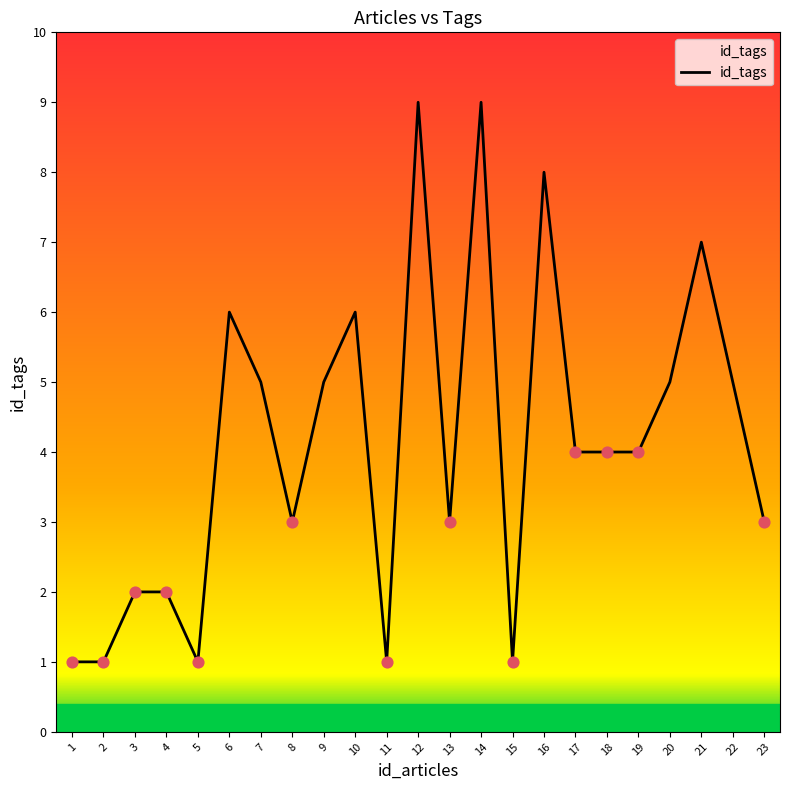

Which has a higher value, 12 or 17?

12